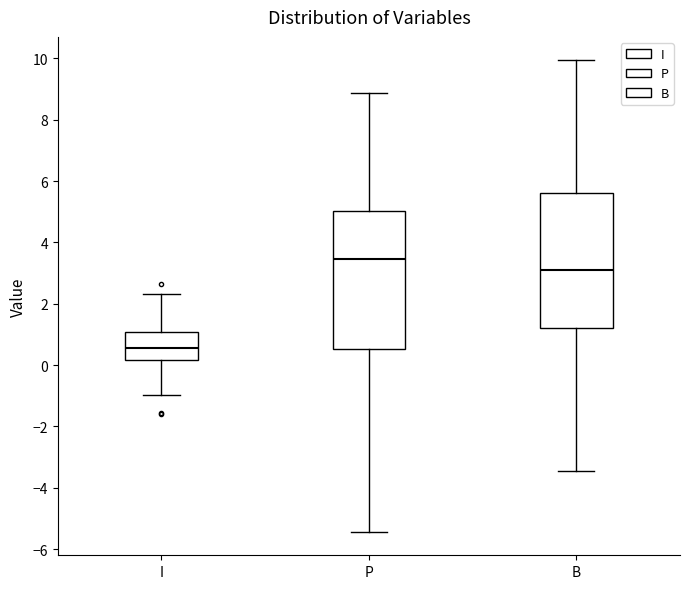

Which box has the lowest median line?

I